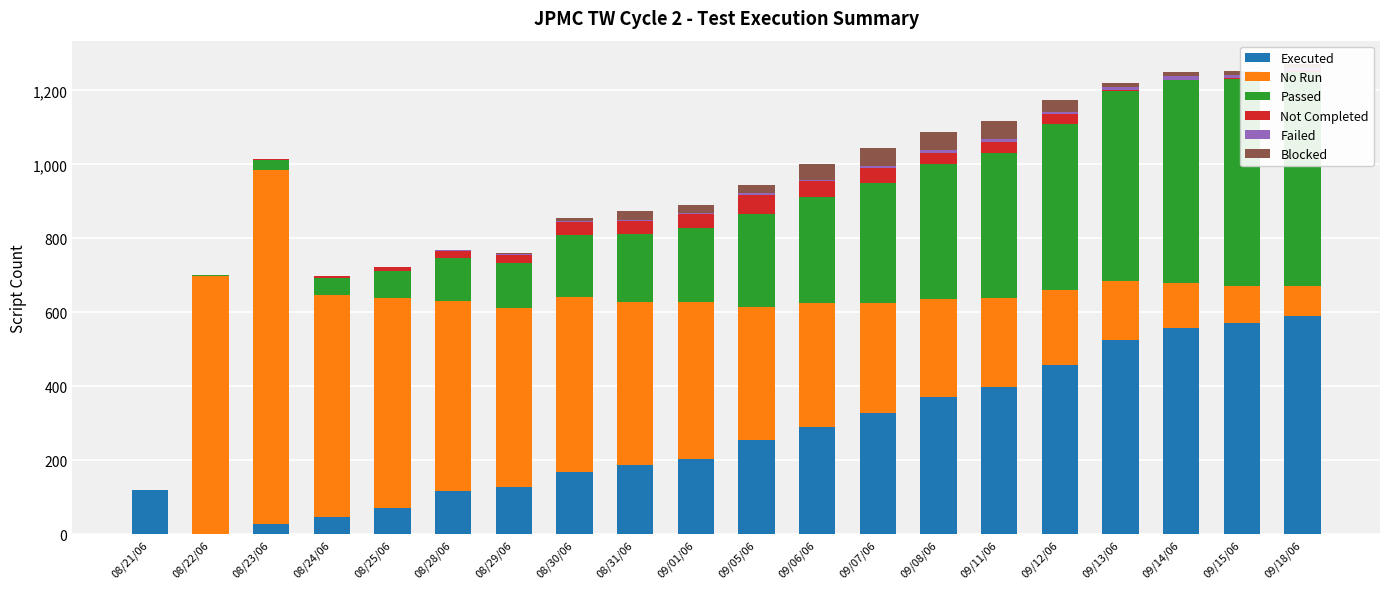

Which series has the largest total across all categories?

No Run